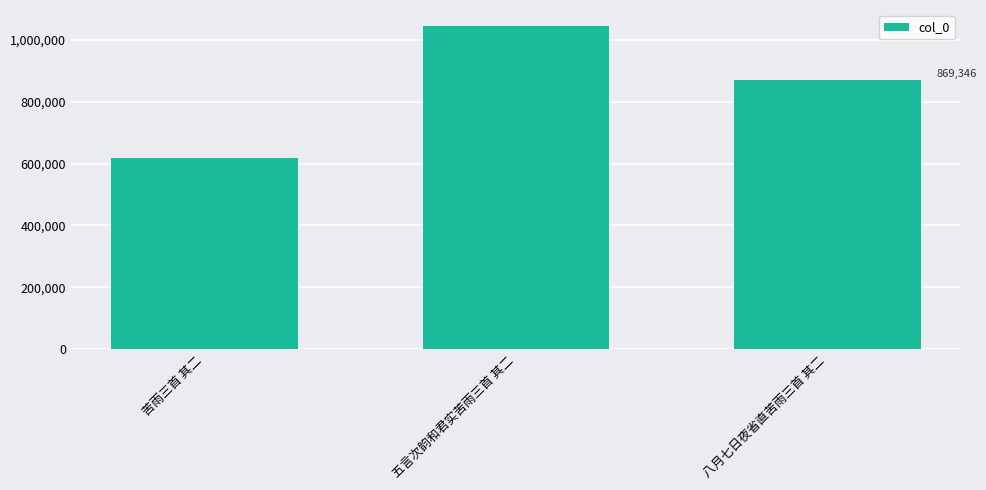

What is the greatest value displayed?

1044759